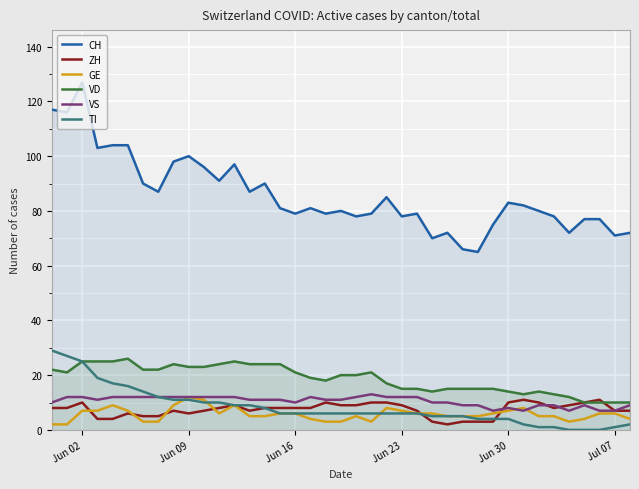

Which category has the highest value in the CH series?

Jun 02